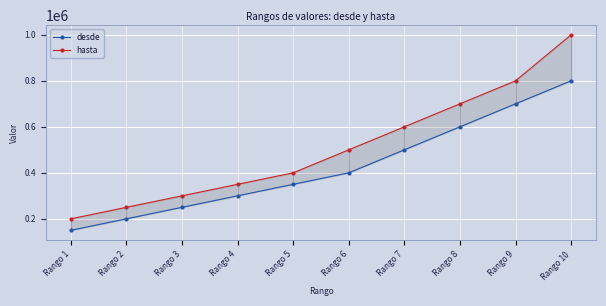

Which series changed the most between Rango 1 and Rango 2?

desde